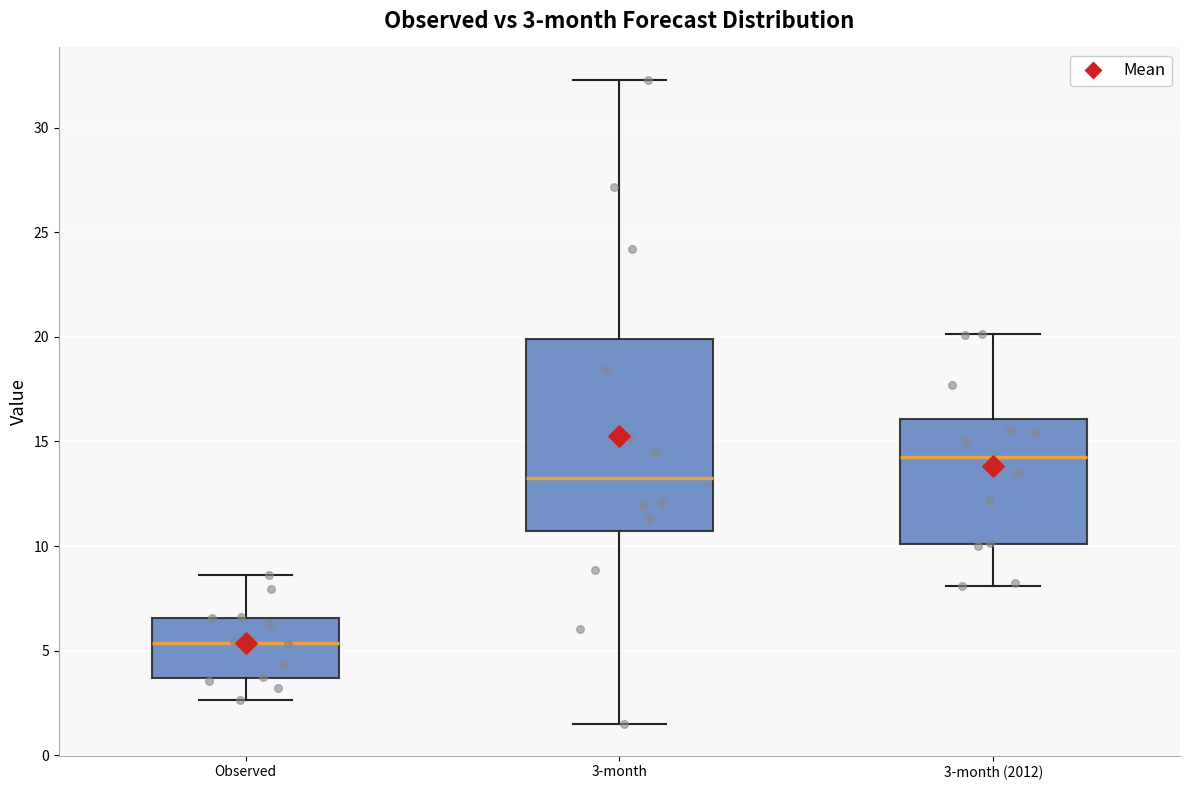

Which box's median line is the lowest?

Observed